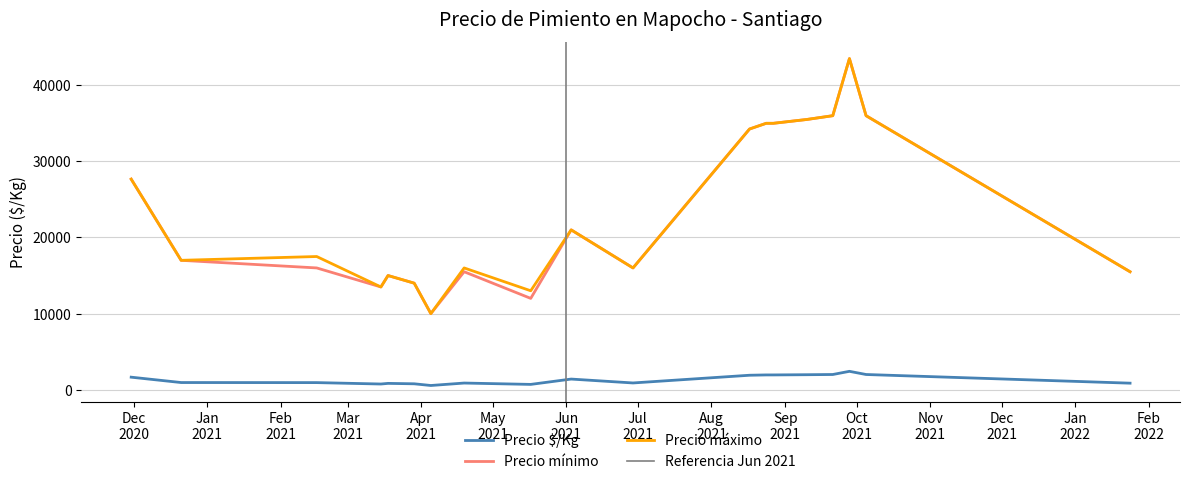

Which has a higher value, 31 or 4?

31